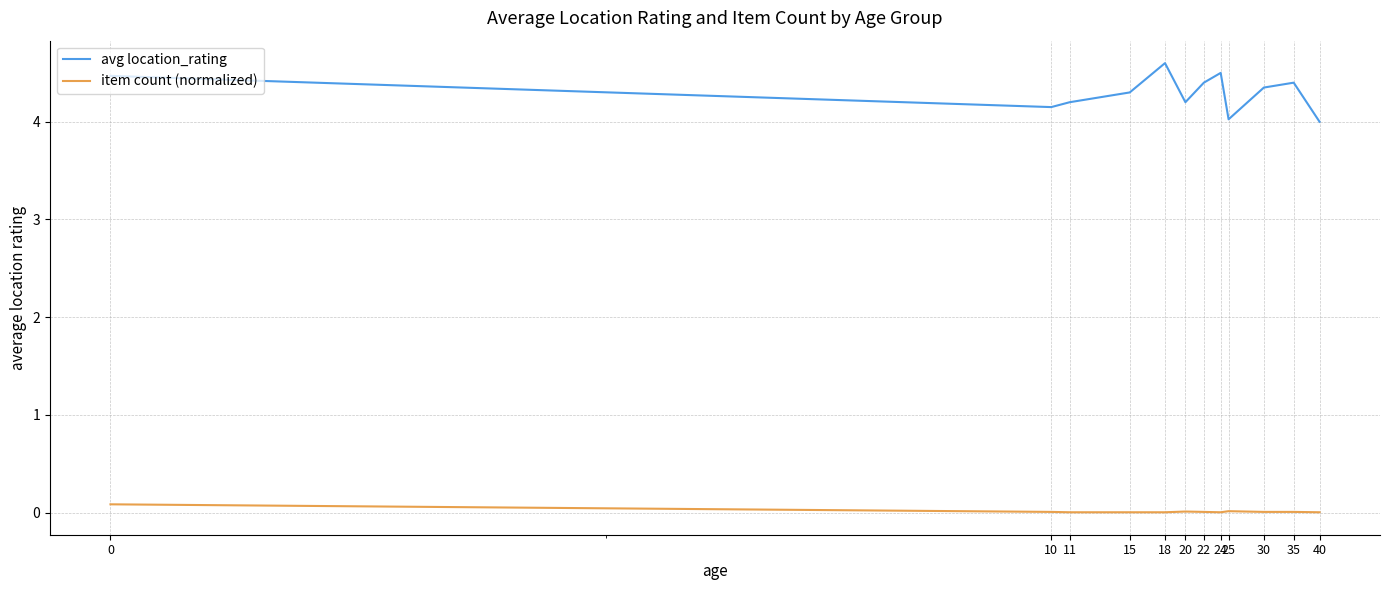

Which series has the largest total across all categories?

avg location_rating